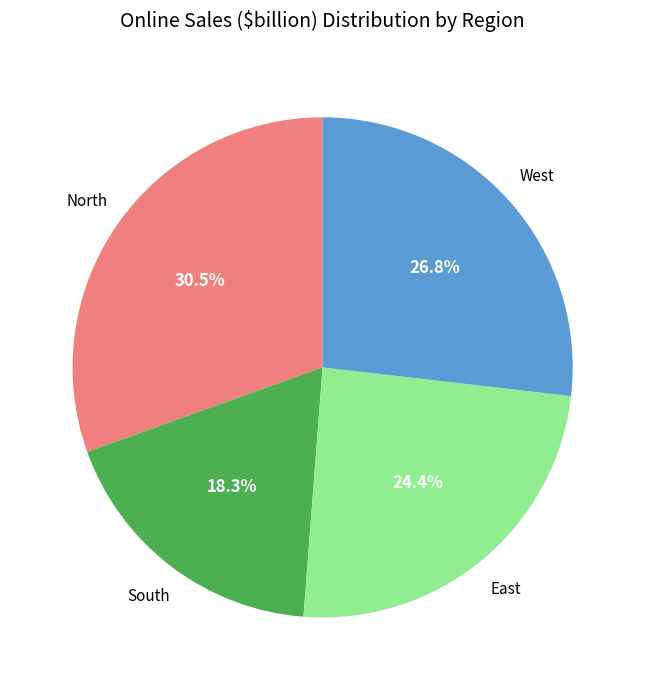

Is there a majority slice in this chart?

No